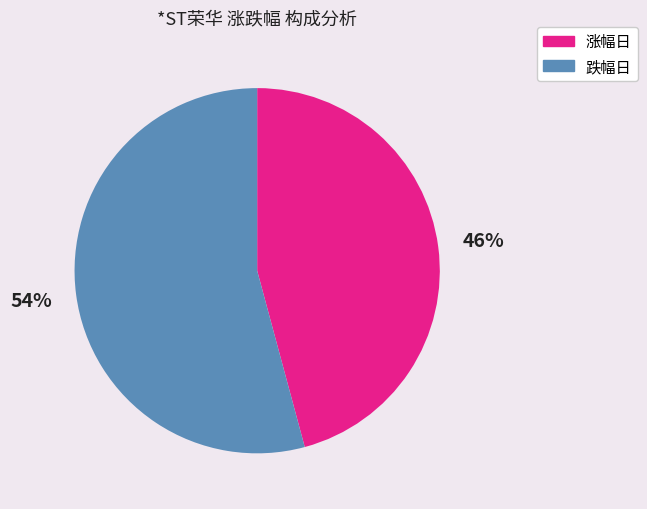

To the nearest percent, what is the average slice percentage?

50%